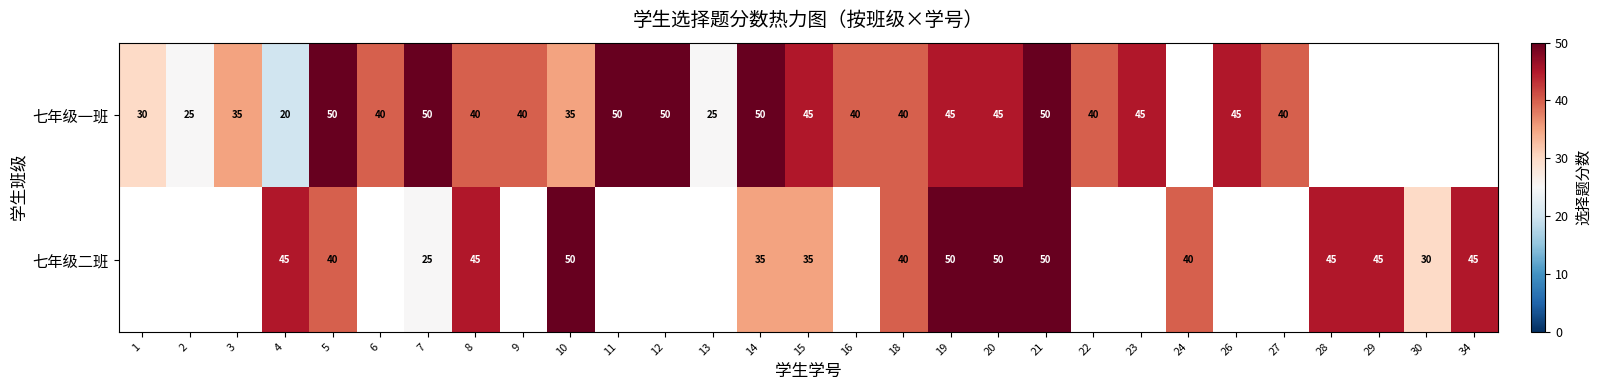

What is the difference between the highest and lowest values at 10?

15